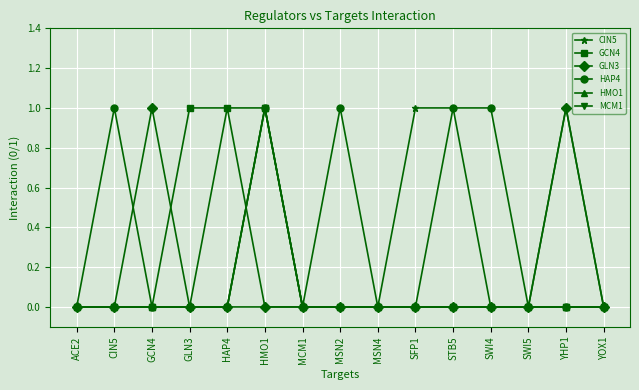

Reading left to right, list all the values displayed in this chart.

CIN5: ACE2=0	CIN5=0	GCN4=0	GLN3=0	HAP4=1	HMO1=0	MCM1=0	MSN2=0	MSN4=0	SFP1=1	STB5=1	SWI4=0	SWI5=0	YHP1=1	YOX1=0
GCN4: ACE2=0	CIN5=0	GCN4=0	GLN3=1	HAP4=1	HMO1=1	MCM1=0	MSN2=0	MSN4=0	SFP1=0	STB5=0	SWI4=0	SWI5=0	YHP1=0	YOX1=0
GLN3: ACE2=0	CIN5=0	GCN4=1	GLN3=0	HAP4=0	HMO1=0	MCM1=0	MSN2=0	MSN4=0	SFP1=0	STB5=0	SWI4=0	SWI5=0	YHP1=1	YOX1=0
HAP4: ACE2=0	CIN5=1	GCN4=0	GLN3=0	HAP4=0	HMO1=1	MCM1=0	MSN2=1	MSN4=0	SFP1=0	STB5=1	SWI4=1	SWI5=0	YHP1=0	YOX1=0
HMO1: ACE2=0	CIN5=0	GCN4=0	GLN3=0	HAP4=0	HMO1=1	MCM1=0	MSN2=0	MSN4=0	SFP1=0	STB5=0	SWI4=0	SWI5=0	YHP1=0	YOX1=0
MCM1: ACE2=0	CIN5=0	GCN4=0	GLN3=0	HAP4=0	HMO1=1	MCM1=0	MSN2=0	MSN4=0	SFP1=0	STB5=0	SWI4=0	SWI5=0	YHP1=0	YOX1=0